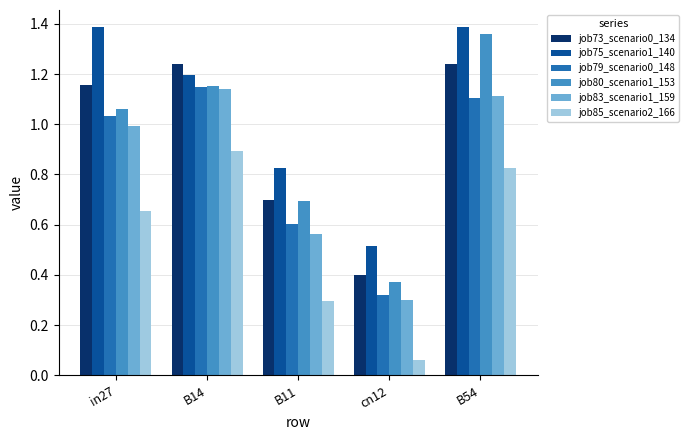

What is the label of the 2nd bar from the right?

cn12